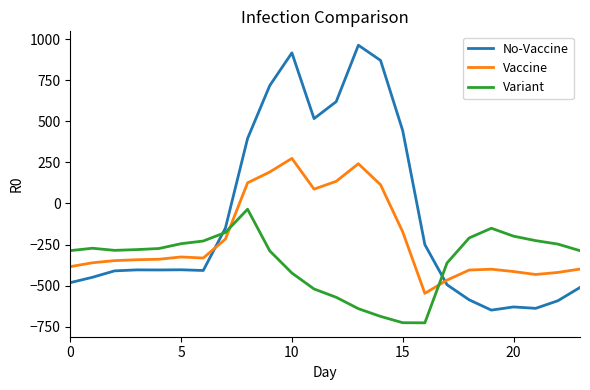

What is the difference between the maximum and minimum values in the Variant series?

691.3